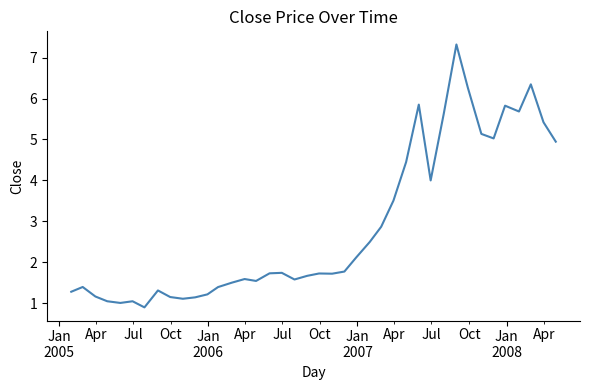

What is the greatest value displayed?

7.3